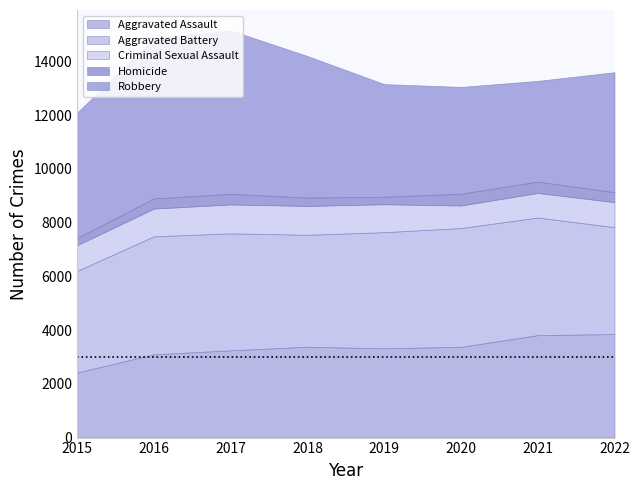

Where does the Aggravated Battery series first go above 4351?

2016